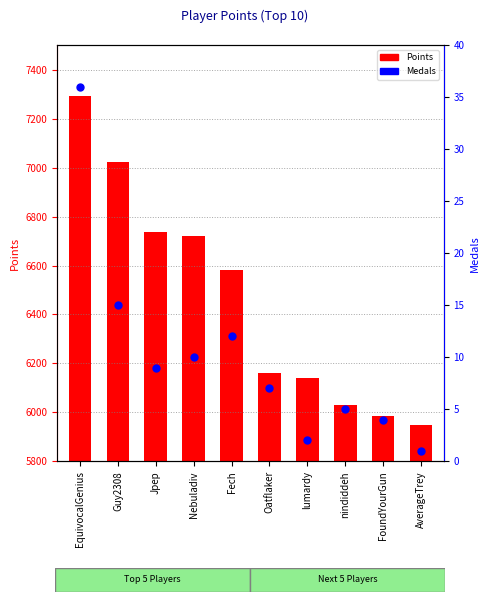

At which label is Medals closest to 18?

Guy2308